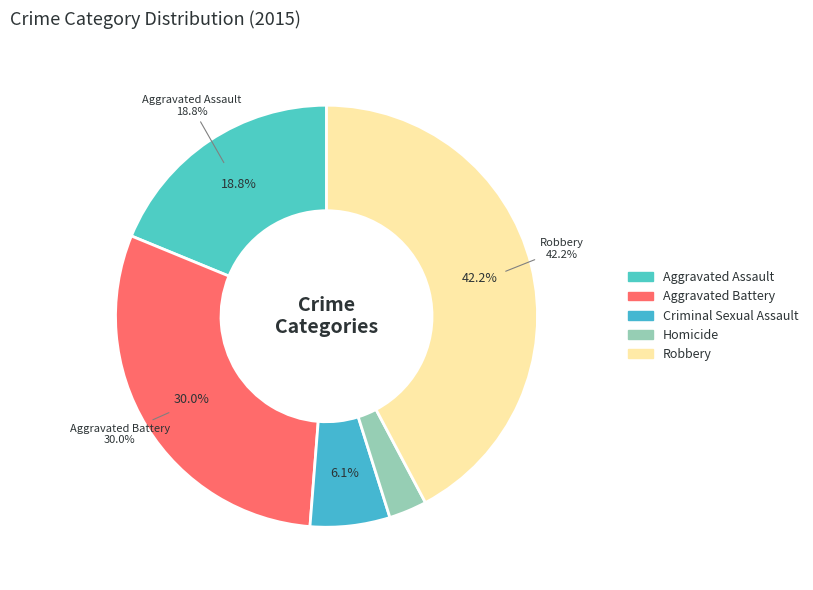

Combined, do Homicide and Robbery account for over 50%?

No